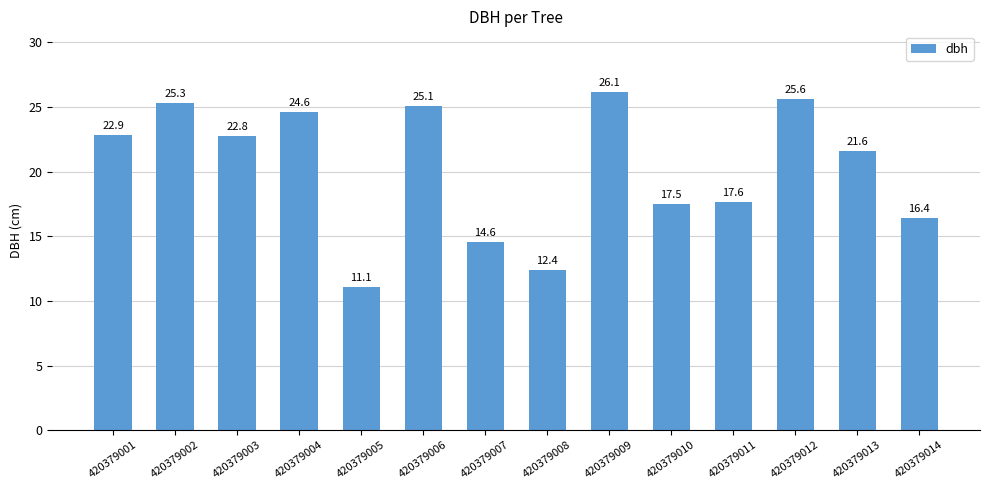

What is the minimum value shown in the chart?

11.1